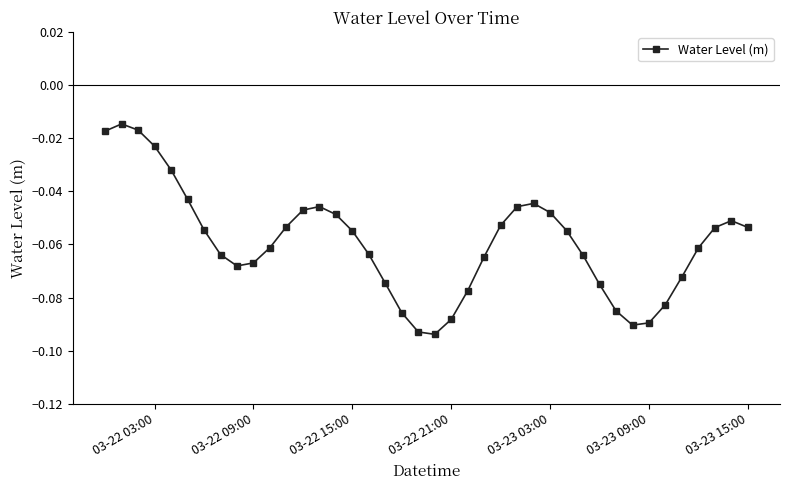

True or false: there are more than 2 points higher than both neighbors.

True